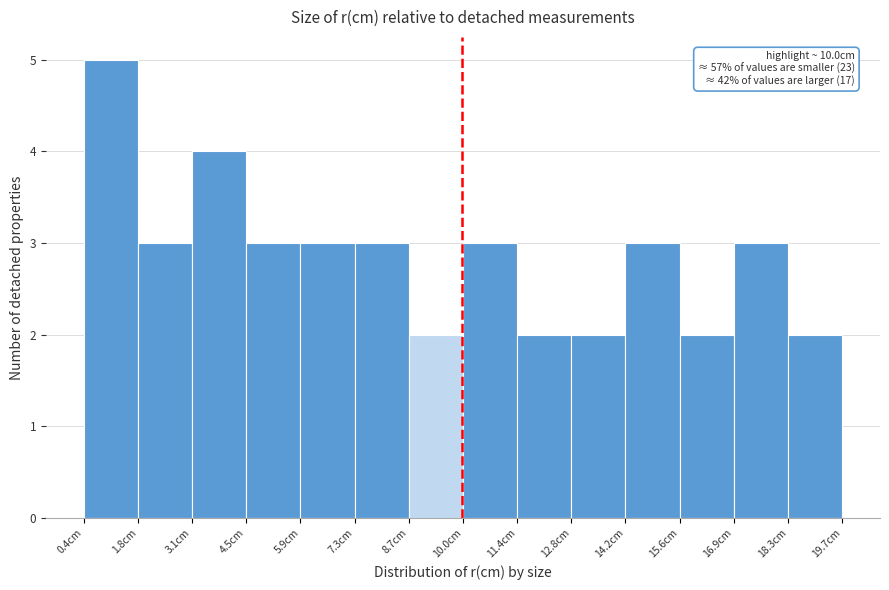

Which range on the x-axis has the tallest bar?

0.4 to 1.8